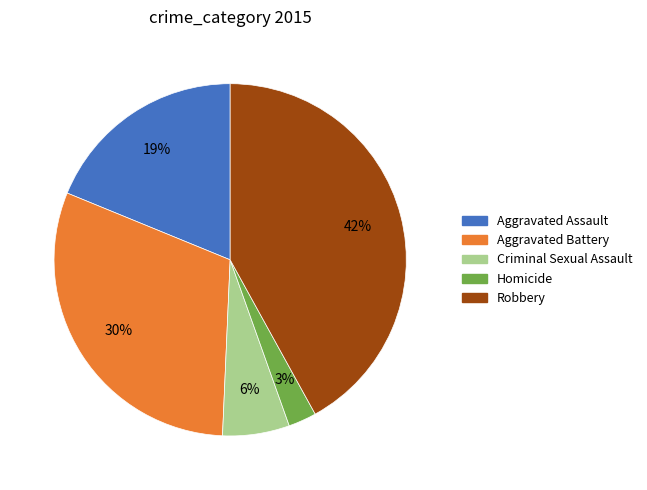

To the nearest percent, what is the combined percentage of Robbery and Aggravated Assault?

61%